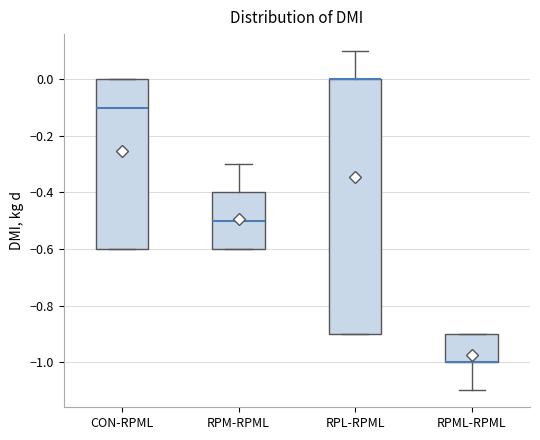

Comparing the boxes themselves (not the whiskers), which one is the tallest?

RPL-RPML